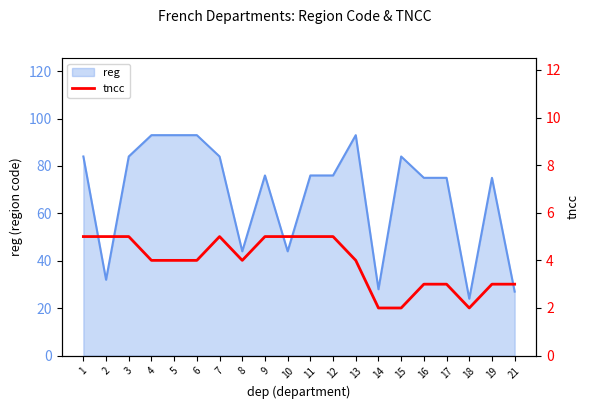

Reading left to right, extract all data points from this chart.

1=5	2=5	3=5	4=4	5=4	6=4	7=5	8=4	9=5	10=5	11=5	12=5	13=4	14=2	15=2	16=3	17=3	18=2	19=3	21=3